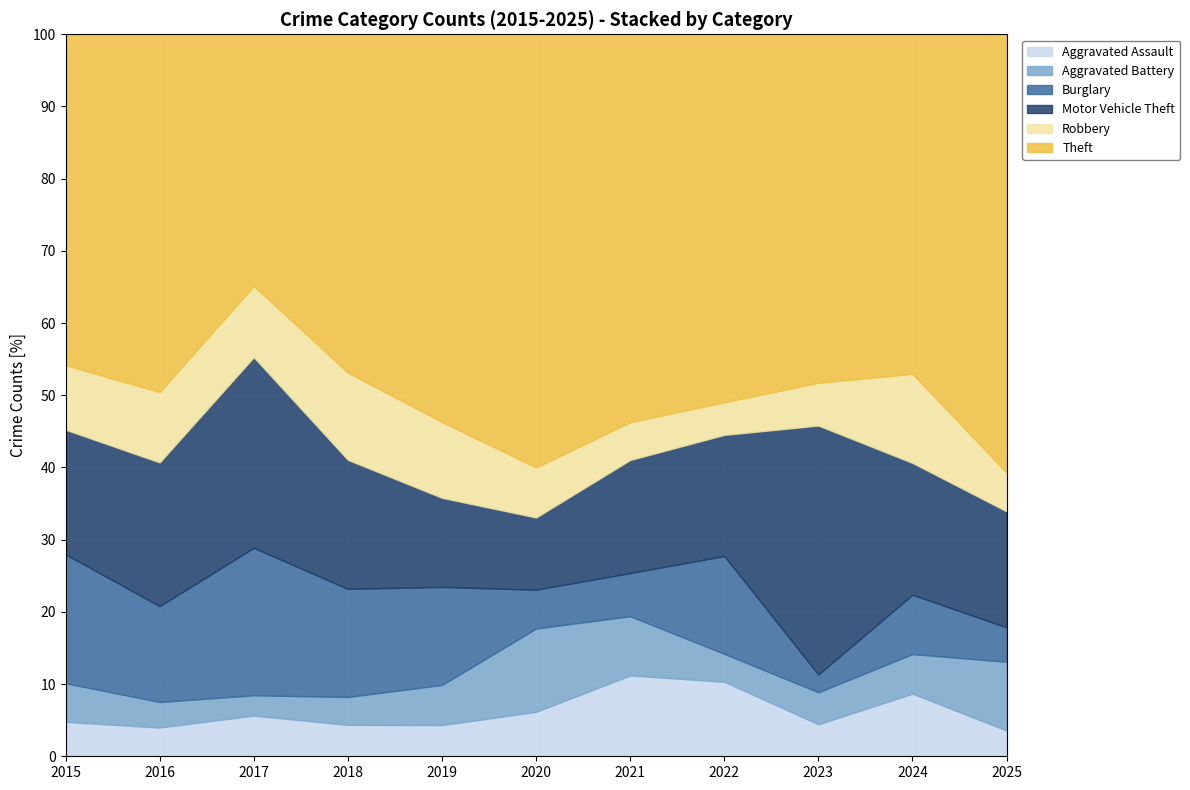

How many data points does each series have?

11